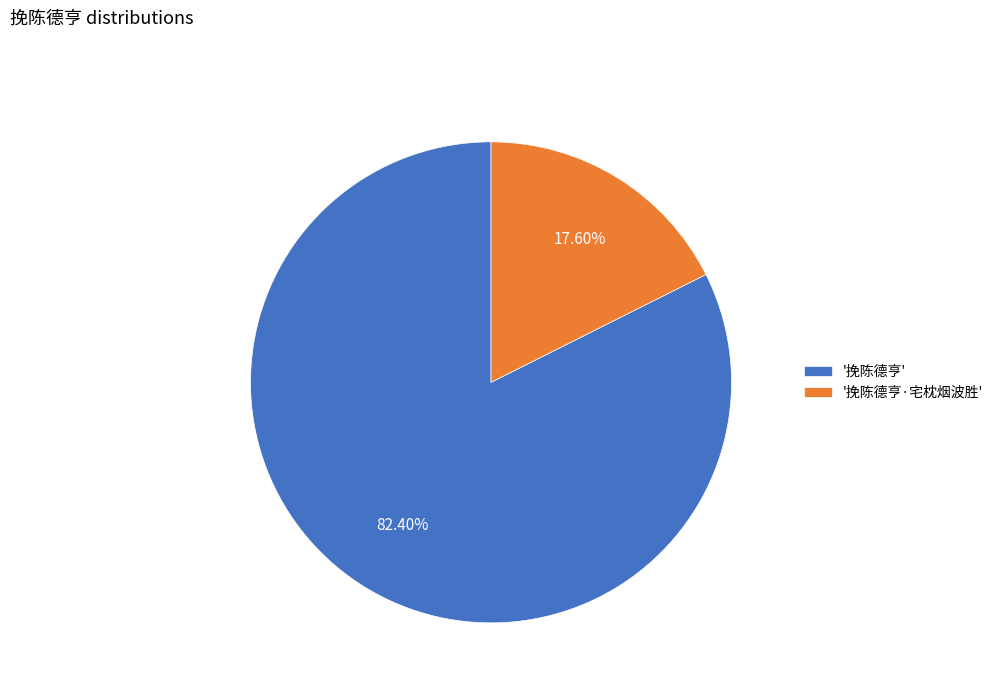

Between '挽陈德亨·宅枕烟波胜' and '挽陈德亨', which is larger?

'挽陈德亨'